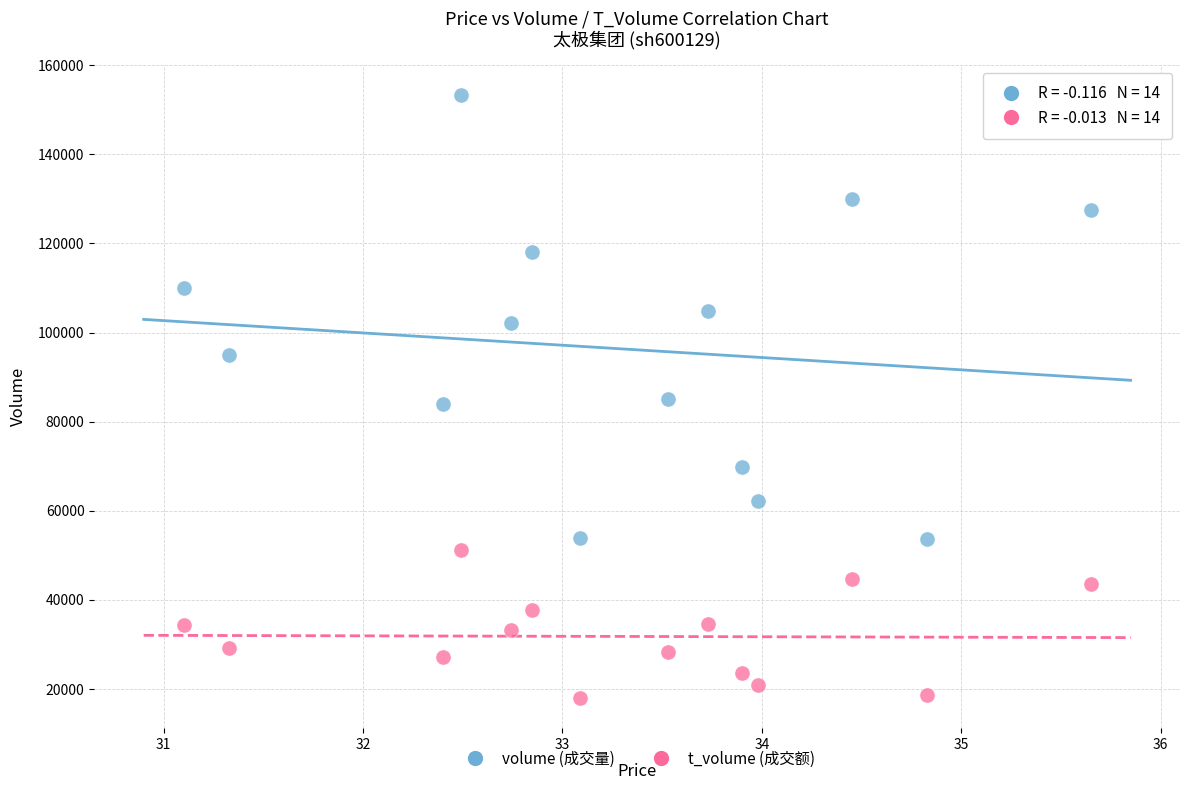

Across all data points, what is the range of Y values (max minus min)?

135264